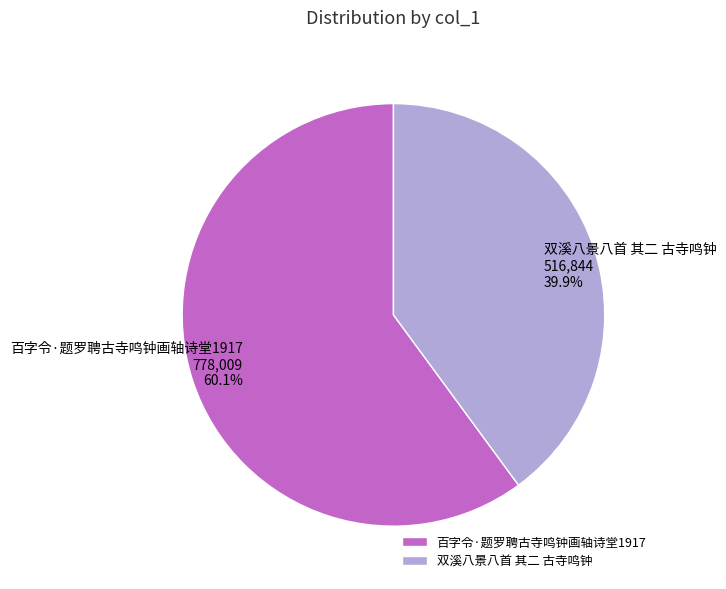

To the nearest percent, what is the difference between the 百字令·题罗聘古寺鸣钟画轴诗堂1917 and 双溪八景八首 其二 古寺鸣钟 slice percentages?

20%